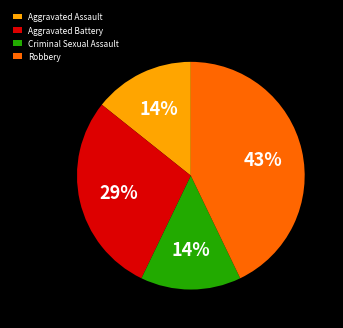

Which category has the biggest portion of the pie?

Robbery